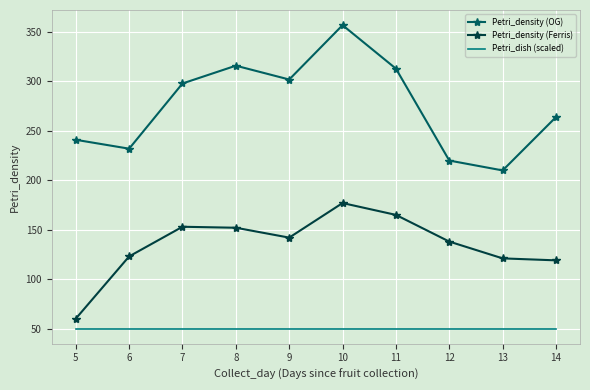

How many interior local peaks does the Petri_density (Ferris) series have?

2